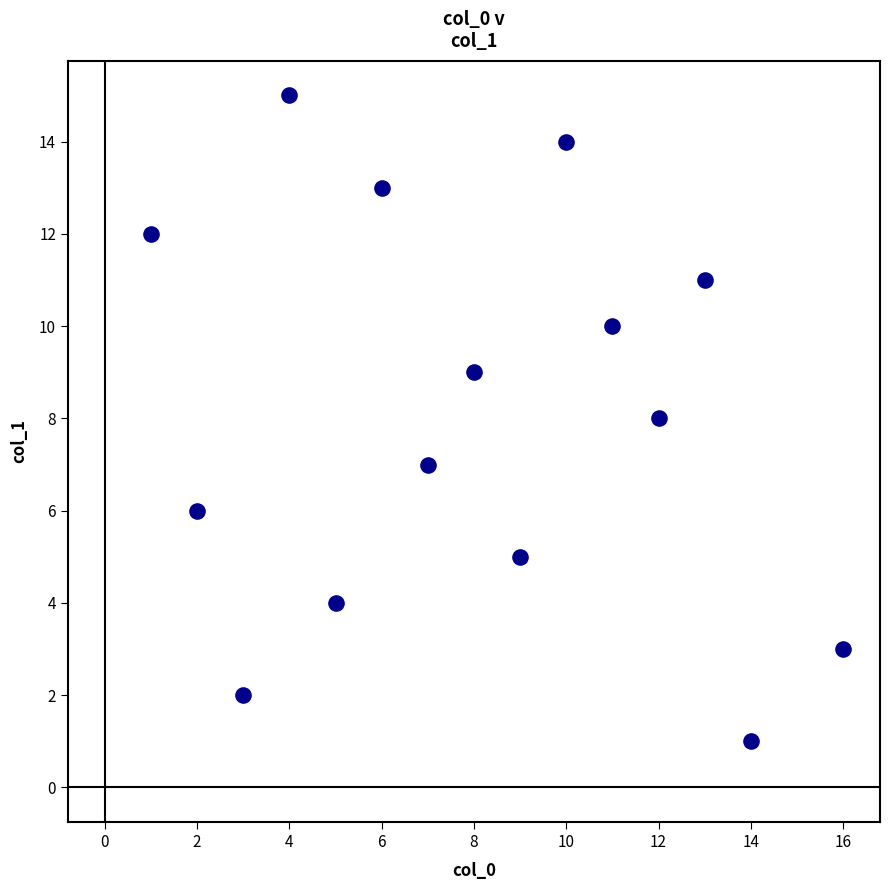

What is the range of Y values (max minus min)?

14